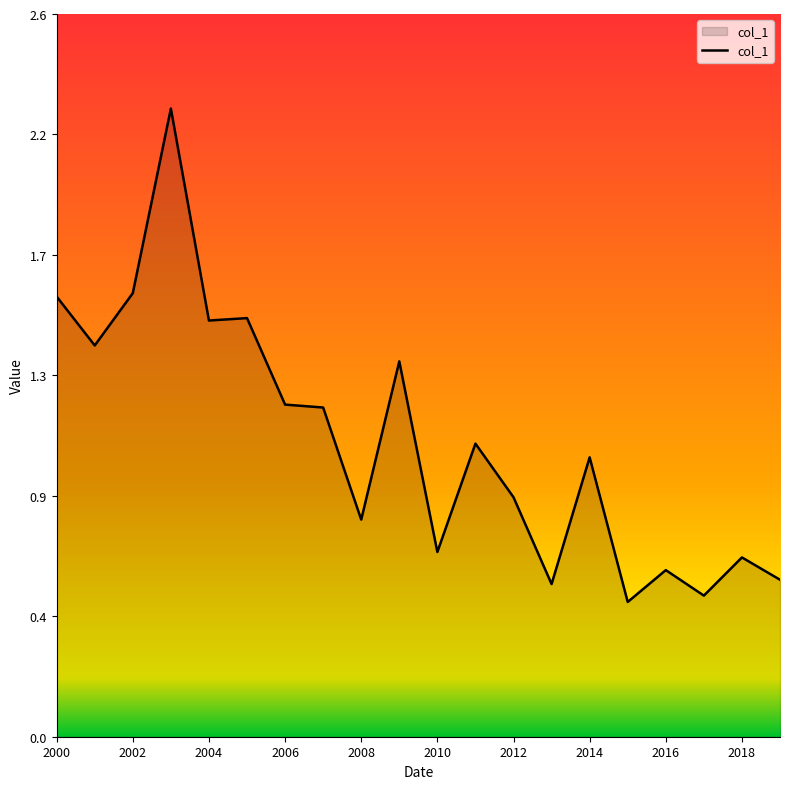

Rank the categories by value from highest to lowest.

2003-04-15, 2002-04-15, 2000-04-15, 2005-04-15, 2004-04-15, 2001-04-15, 2009-04-15, 2006-04-15, 2007-04-15, 2011-04-15, 2014-04-15, 2012-04-15, 2008-04-15, 2010-04-15, 2018-04-15, 2016-04-15, 2019-04-15, 2013-04-15, 2017-04-15, 2015-04-15